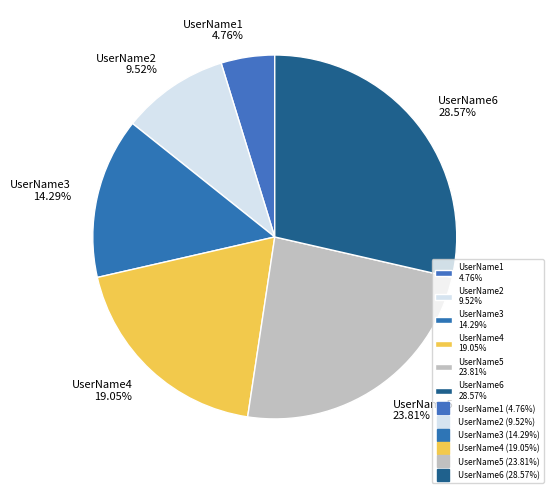

Which slice is the largest?

UserName6